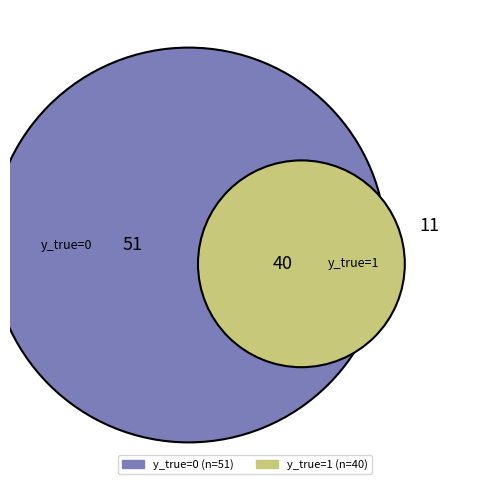

Do 0 and 1 together represent more than half of the pie?

Yes